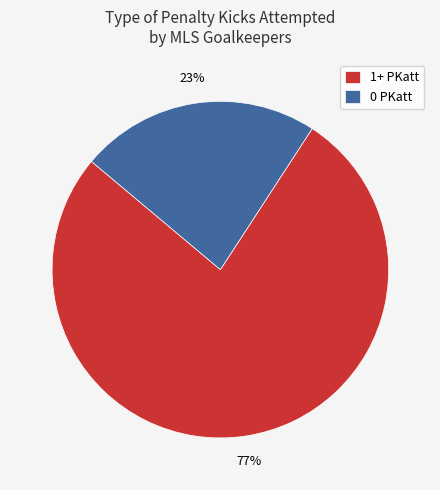

Is the sum of 0 PKatt and 1+ PKatt greater than half?

Yes